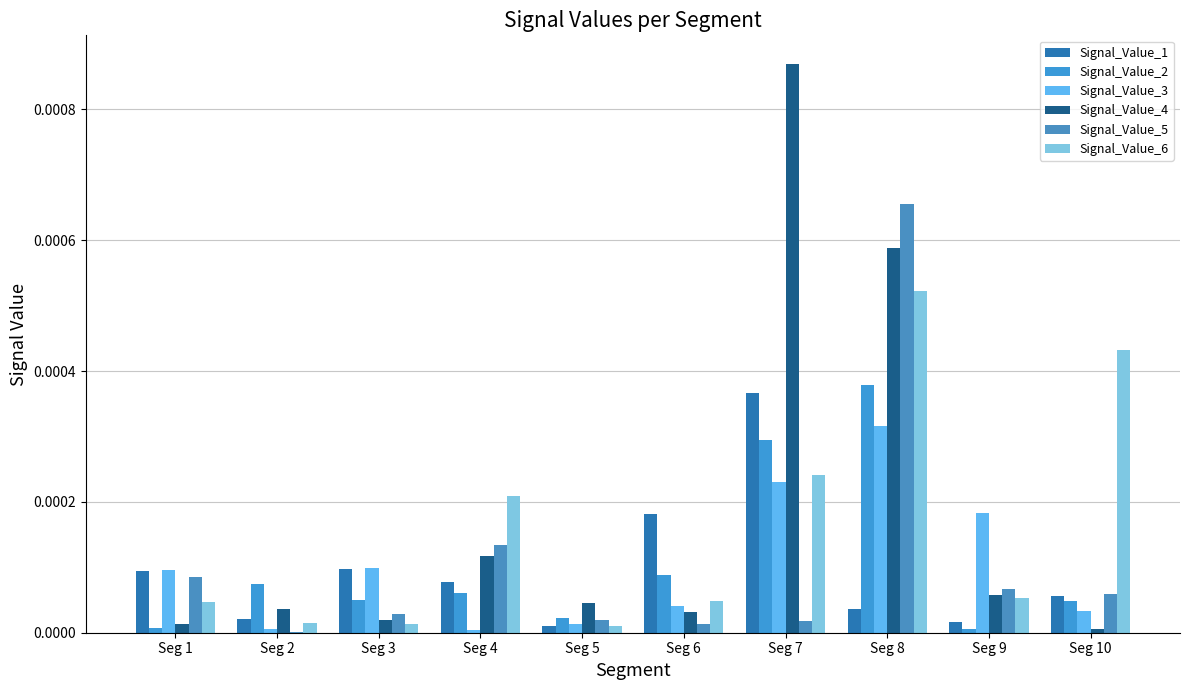

Which category has the highest value across all series?

Seg 7